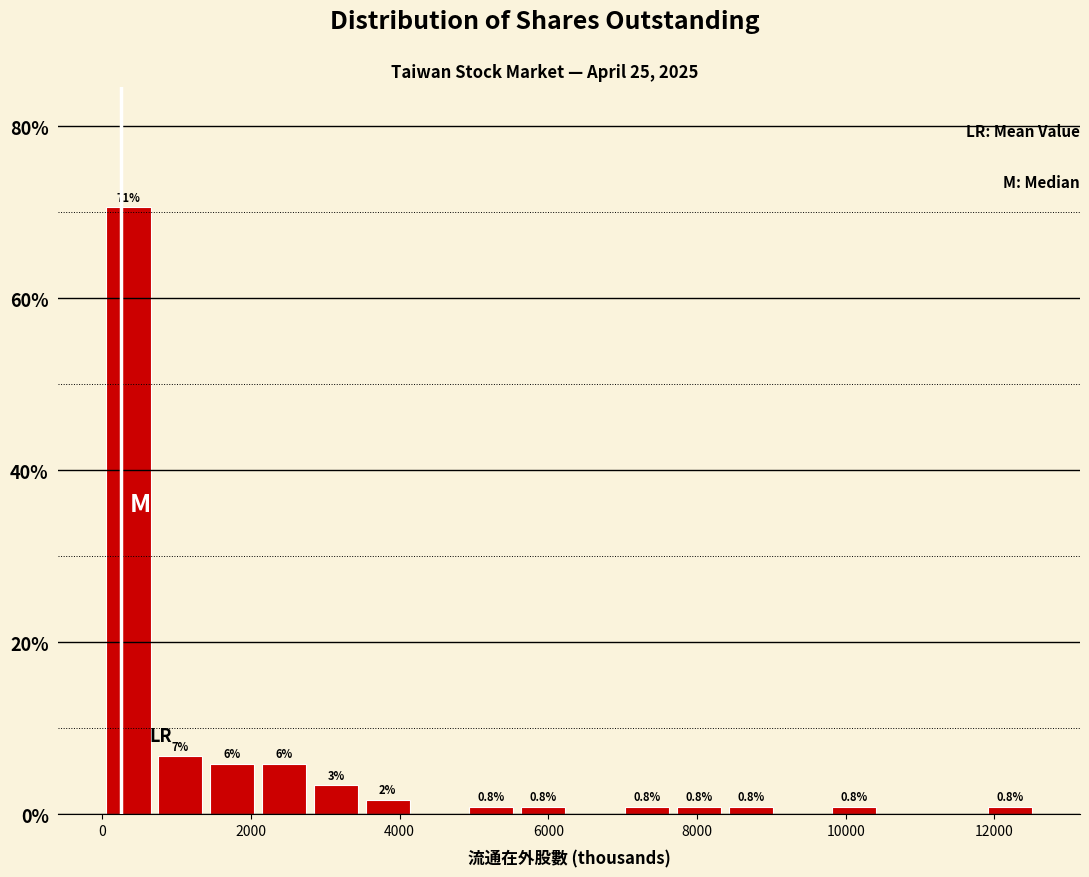

Around what value on the x-axis is the tallest bar? Give the approximate position of its centre, as read against the axis.

400